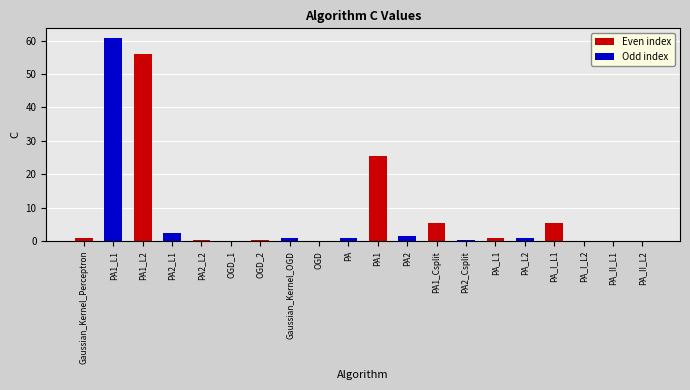

What is the maximum value shown in the chart?

60.7